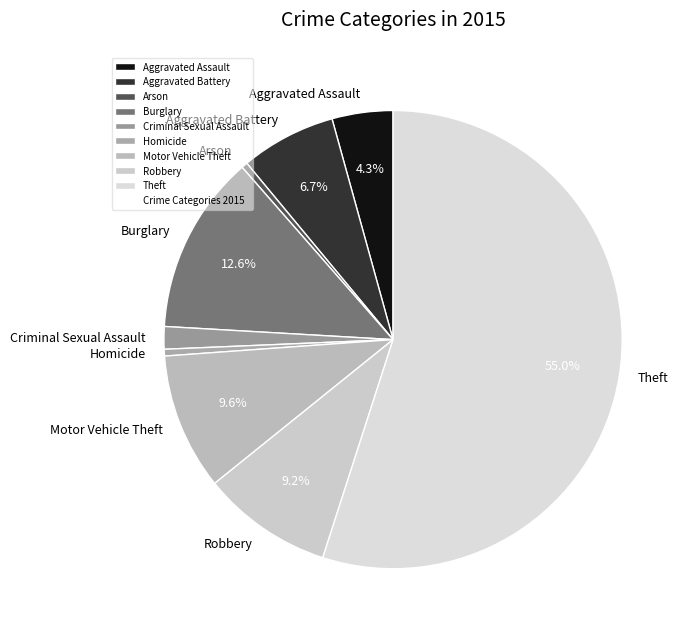

Which slice is the largest?

Theft